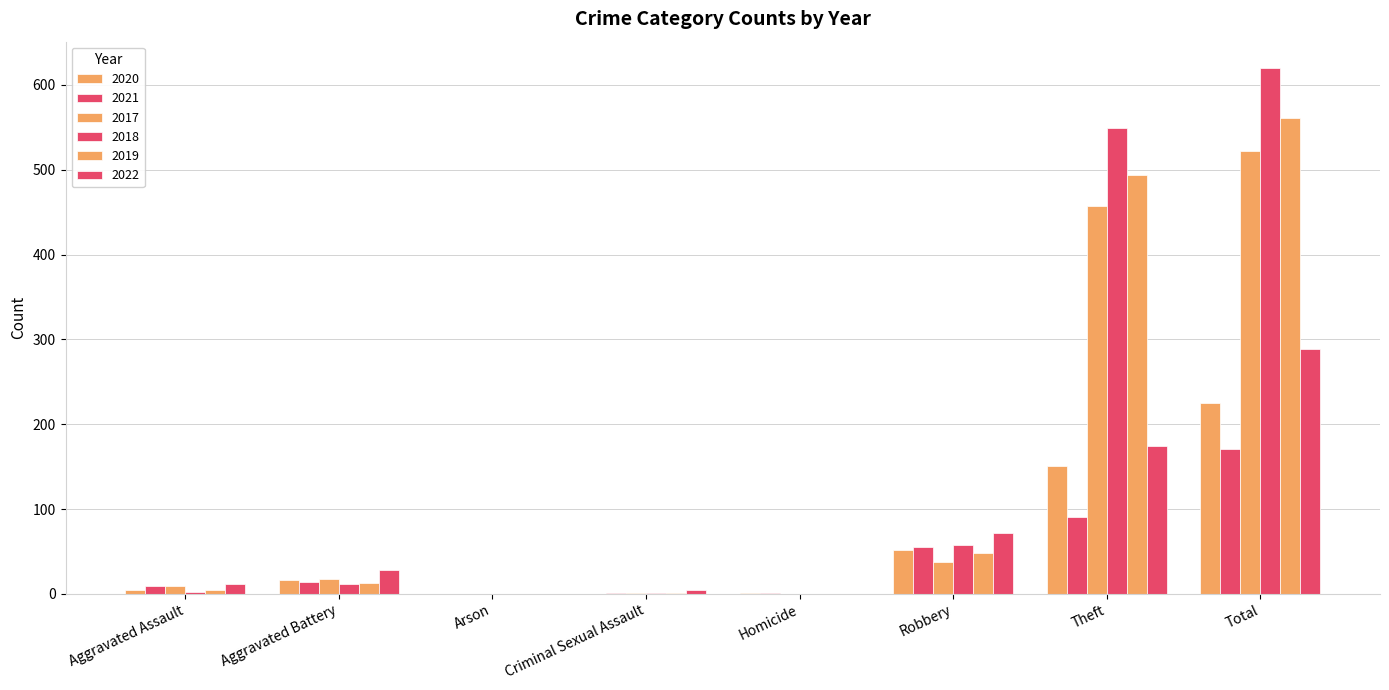

What is the label of the 7th bar from the right?

Aggravated Battery